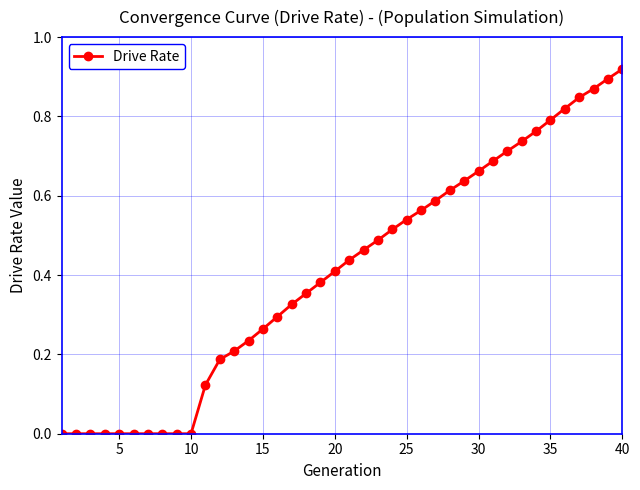

What is the sum of all values?

16.3